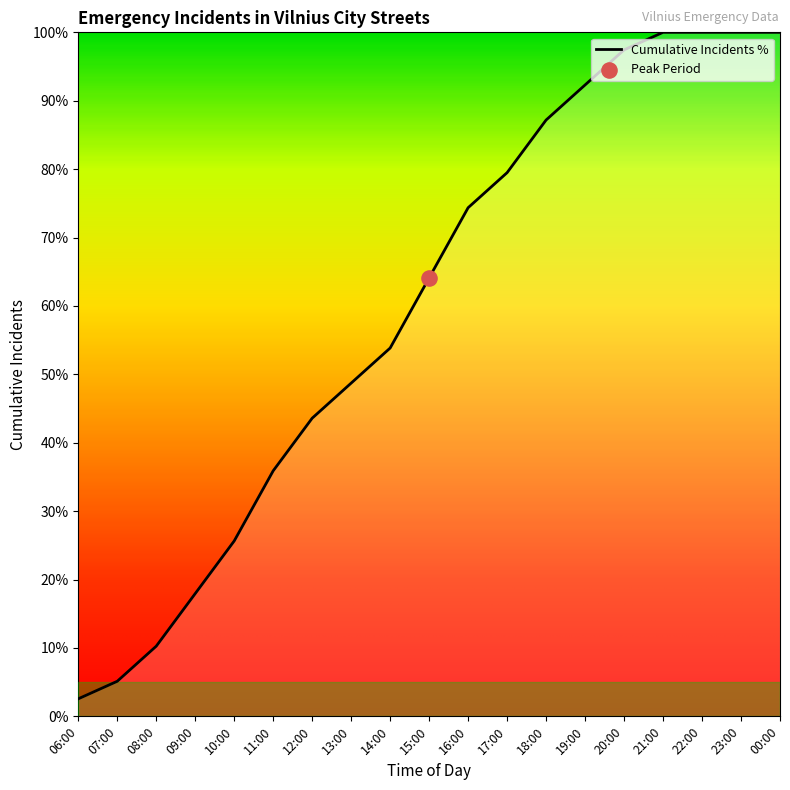

What is the change in value from 17:00 to 18:00?

+7.7